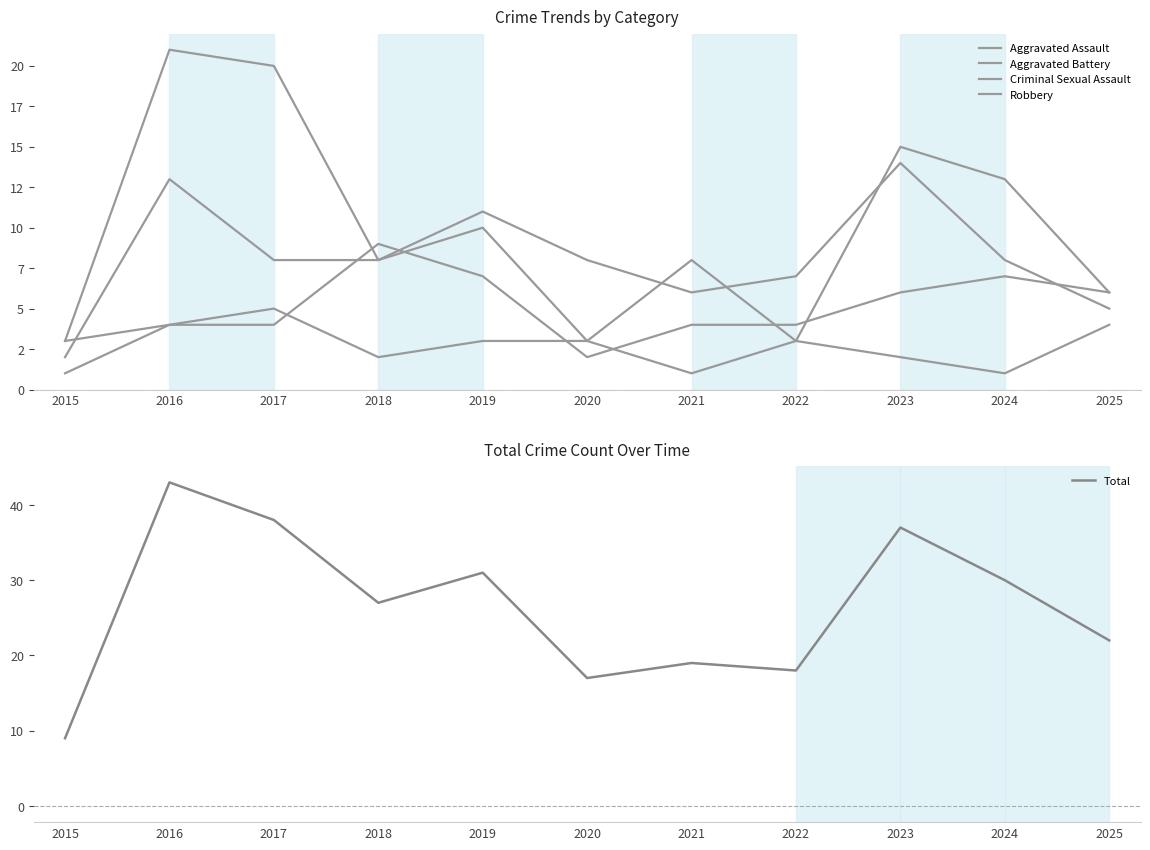

At how many categories does at least one series exceed 41?

1